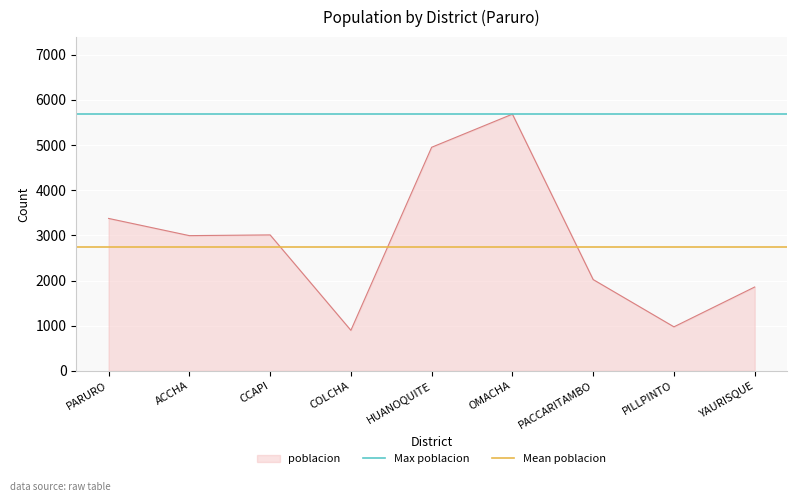

Does the chart display data point markers on the line(s)?

No